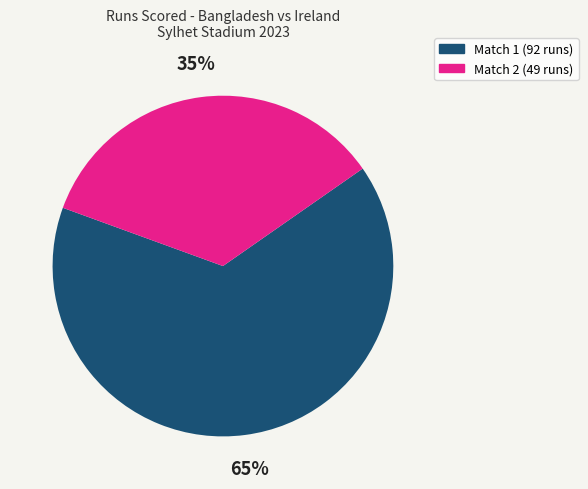

What is the ratio of the value at Match 2 (49 runs) to the value at Match 1 (92 runs)?

0.5